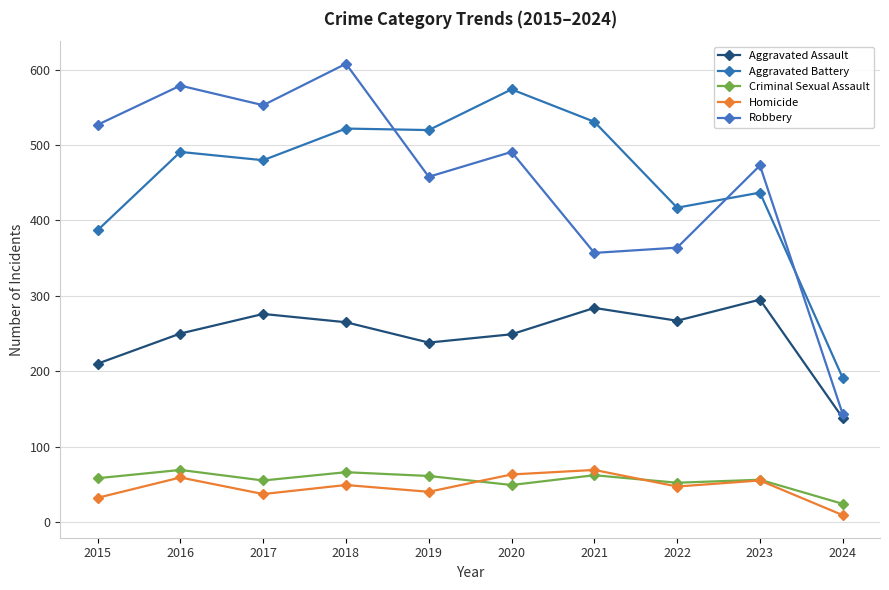

Is this an area chart (filled region under the line)?

No